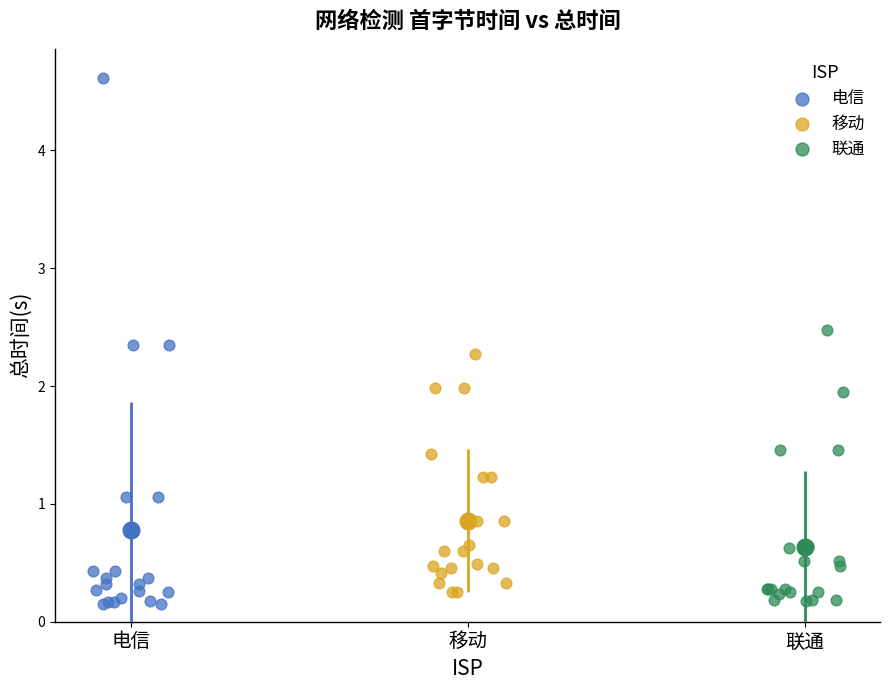

Which series reaches the maximum Y coordinate?

电信